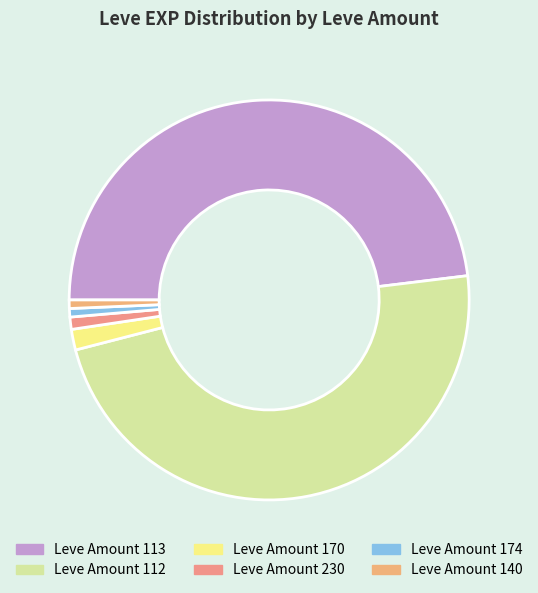

How many slices are in this pie chart?

6